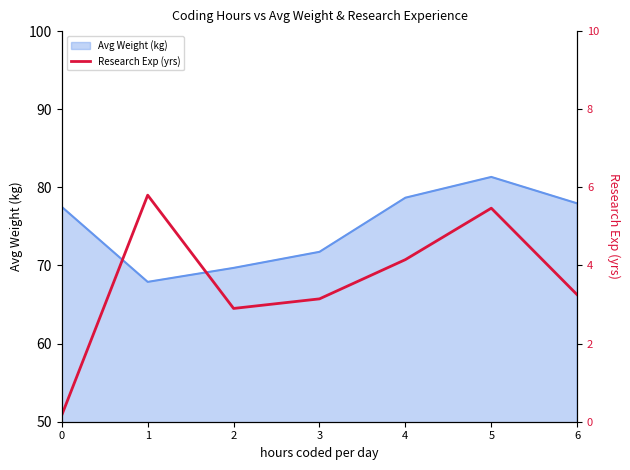

What is the highest value of the Avg Weight (kg) series?

81.3